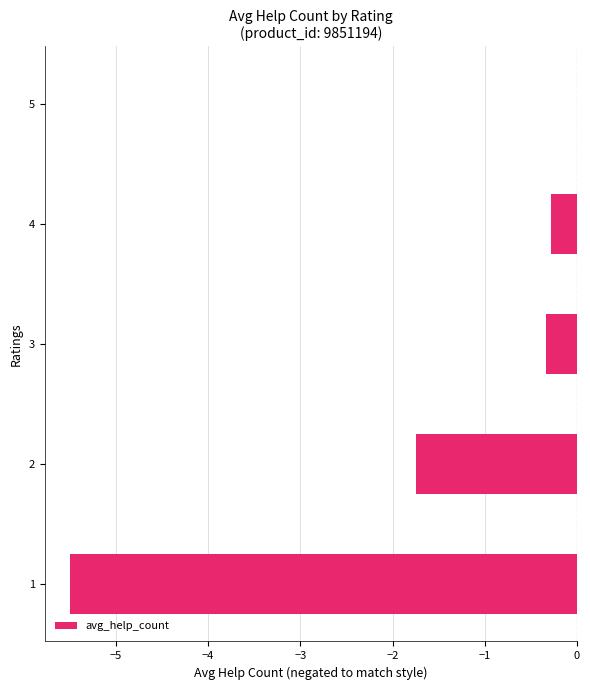

Between 3 and 1, which is larger?

3